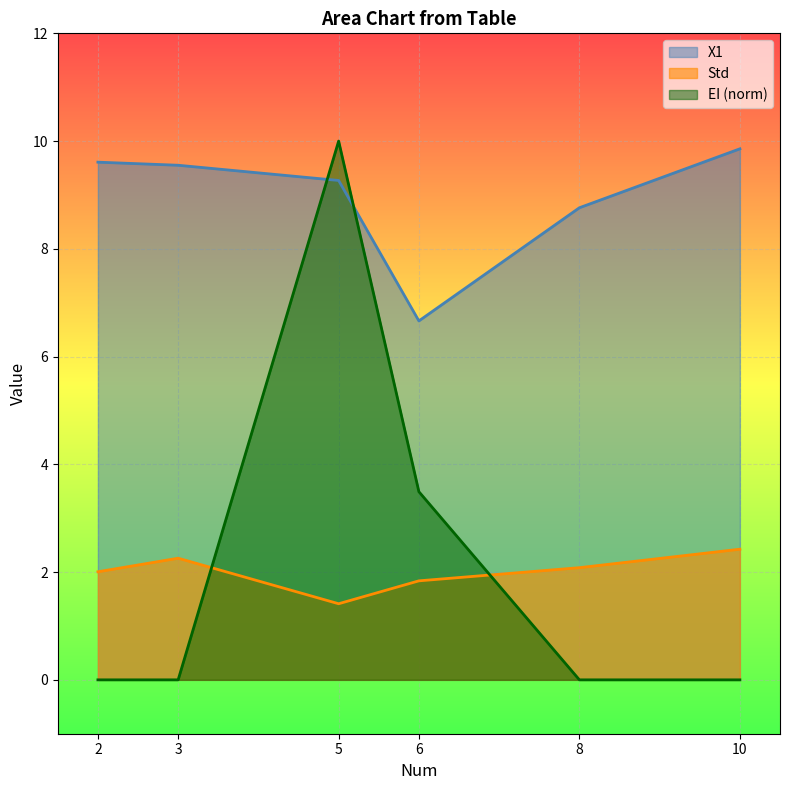

List the labels in order of EI value, largest first.

5, 6, 2, 3, 8, 10